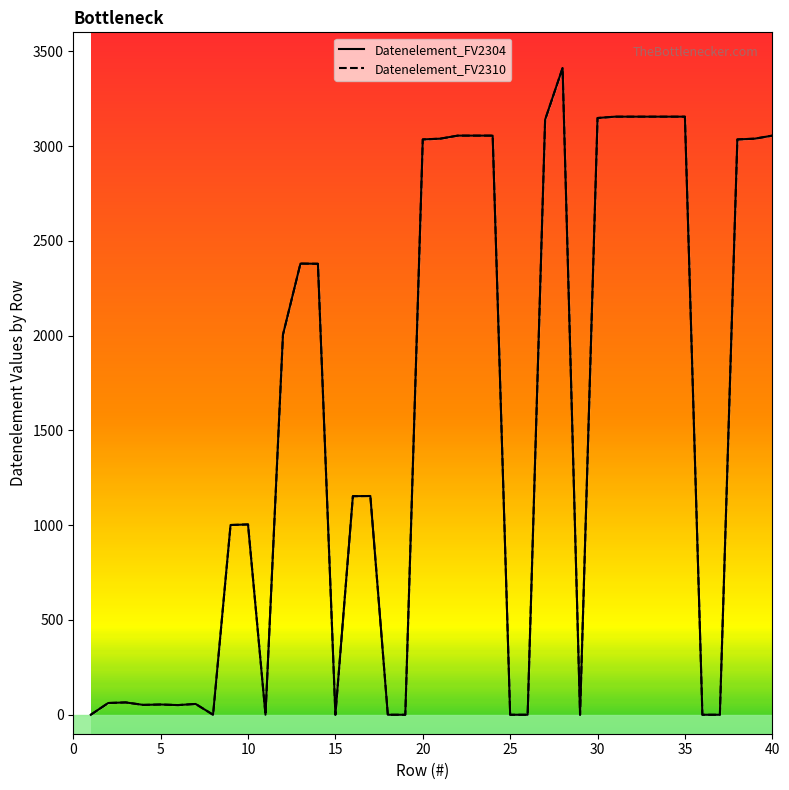

What is the maximum value shown in the chart?

3412